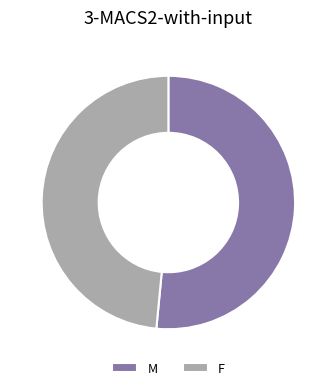

Is there any slice that represents more than half of the pie?

Yes